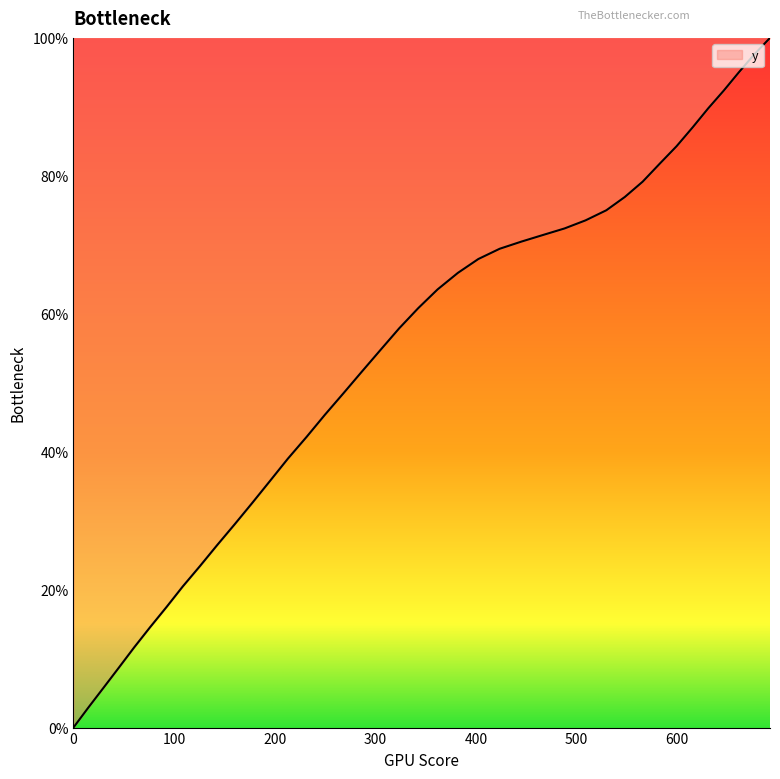

What is the maximum value shown in the chart?

100.0